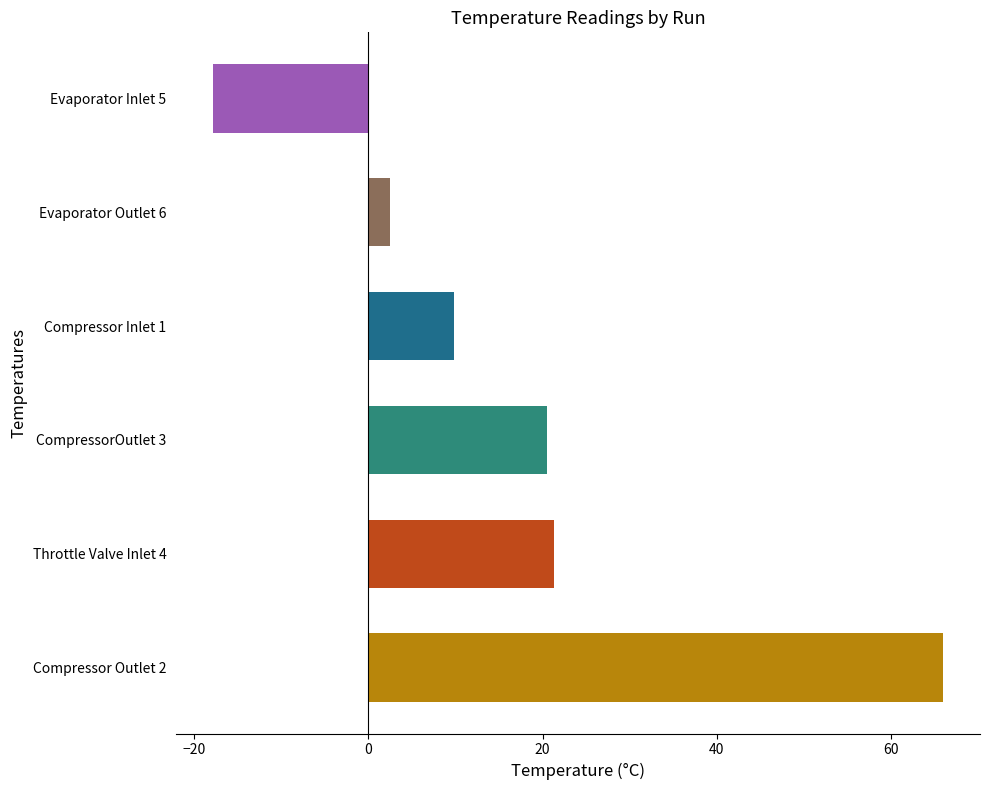

Reading bottom to top, extract all data points from this chart.

Compressor Outlet 2=66.1	Throttle Valve Inlet 4=21.4	CompressorOutlet 3=20.6	Compressor Inlet 1=9.8	Evaporator Outlet 6=2.5	Evaporator Inlet 5=-17.9